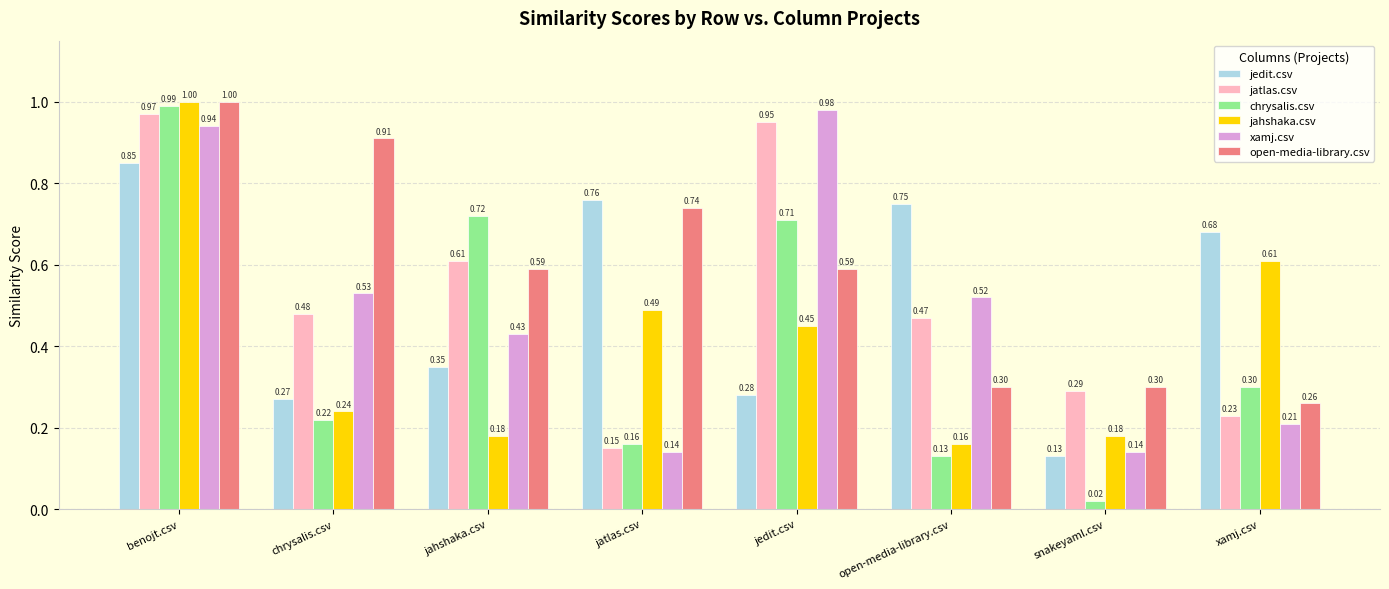

List the labels in order of jedit.csv value, smallest first.

snakeyaml.csv, chrysalis.csv, jedit.csv, jahshaka.csv, xamj.csv, open-media-library.csv, jatlas.csv, benojt.csv